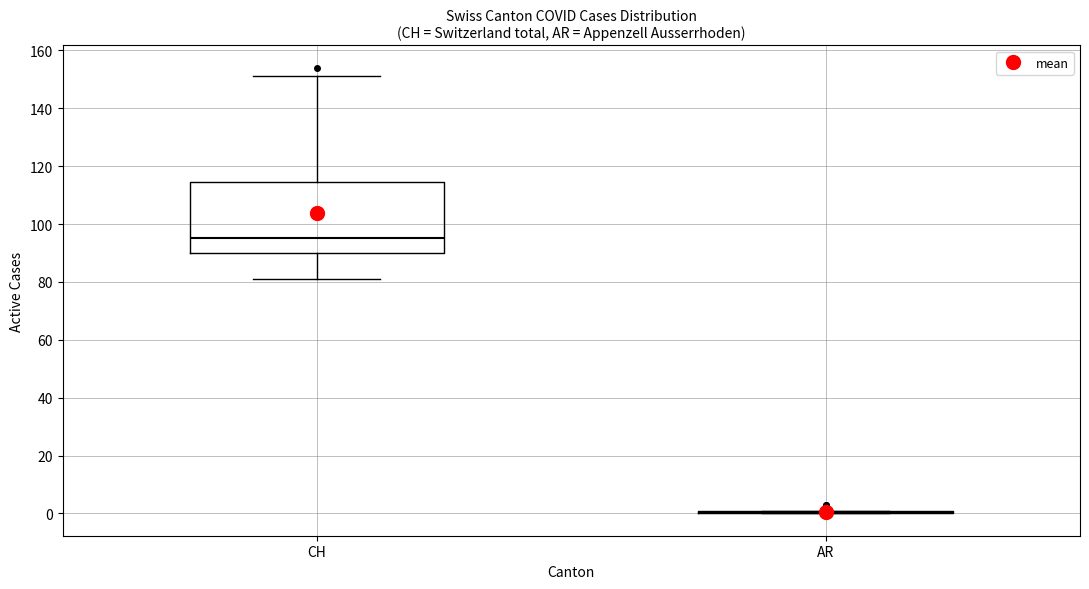

Which box is the tallest, from its lower edge to its upper edge?

CH